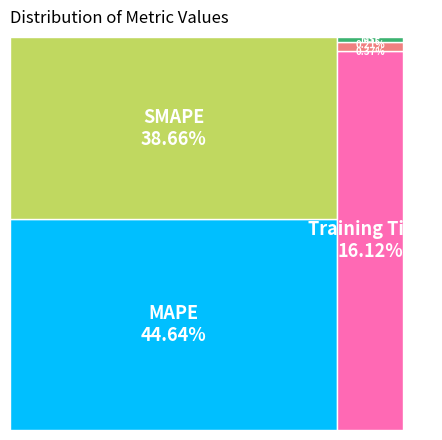

Do MAPE and SMAPE together represent more than half of the pie?

Yes